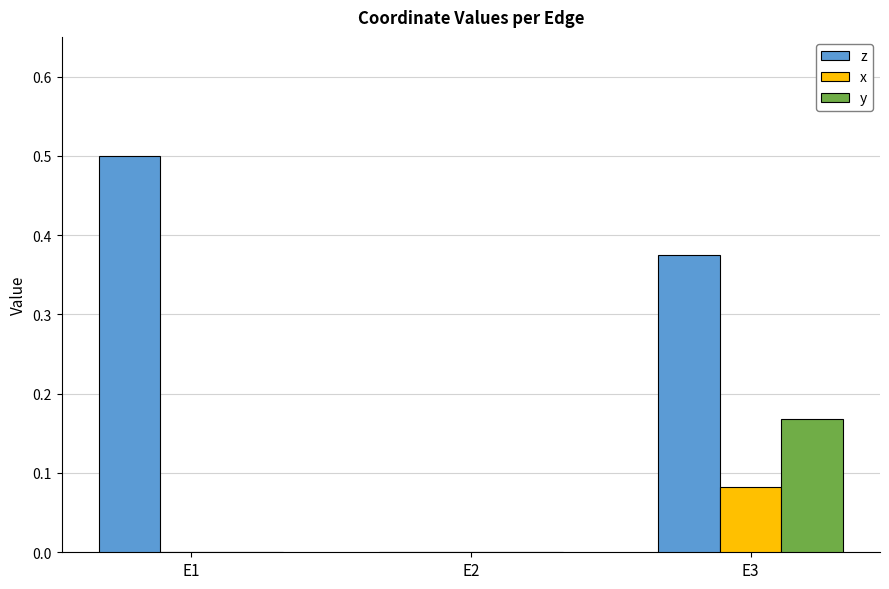

Does the chart contain stacked bars?

No